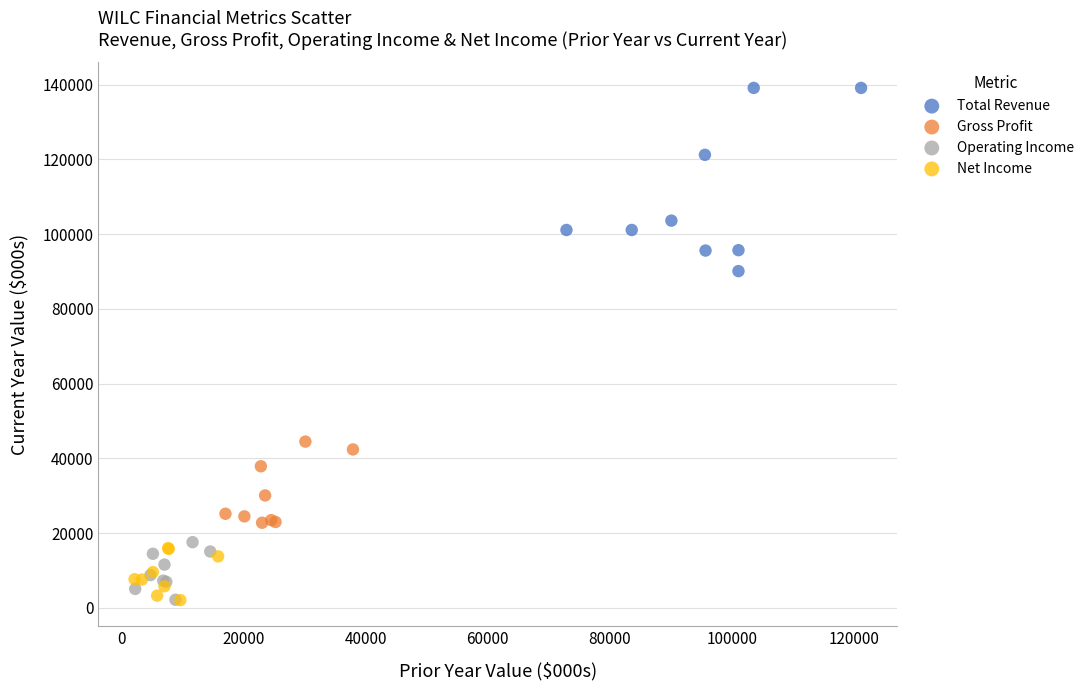

Which series contains the highest Y value?

Total Revenue